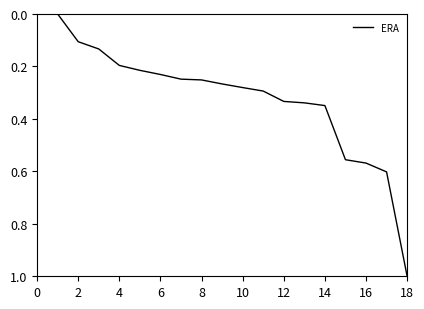

What is the difference between the maximum and minimum values?

1.0